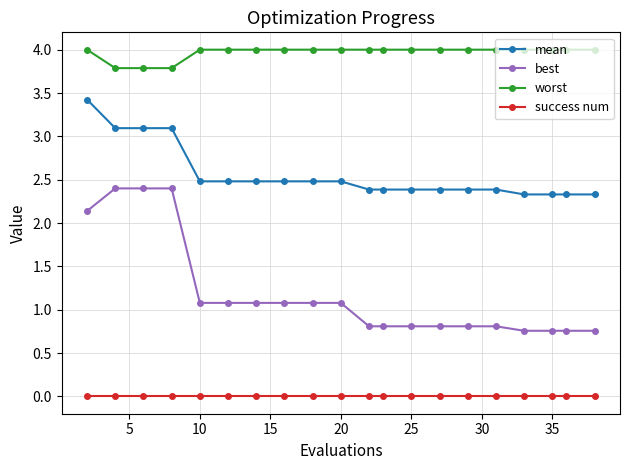

What is the difference between the maximum and minimum values in the mean series?

1.1